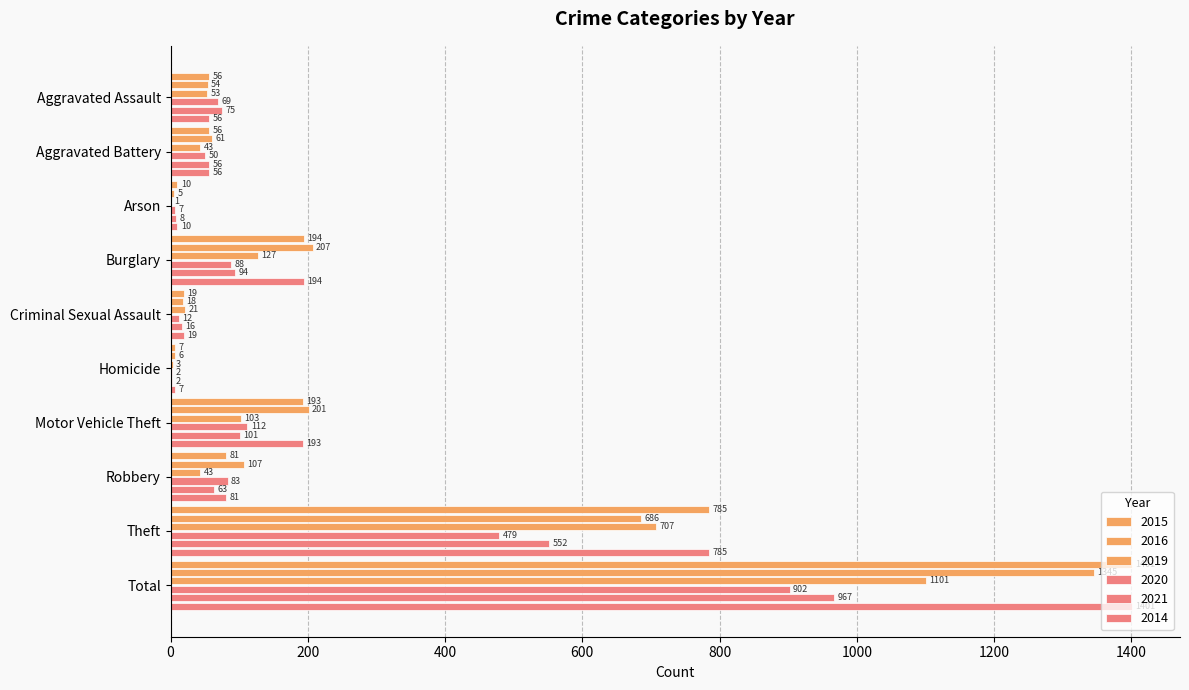

How many distinct data groups are displayed?

6